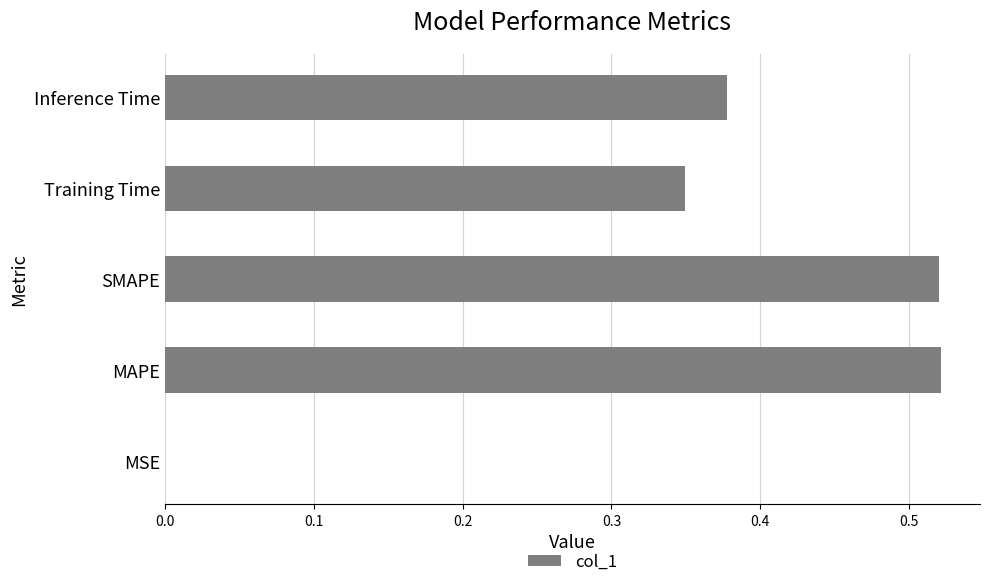

Between MSE and Training Time, which is larger?

Training Time